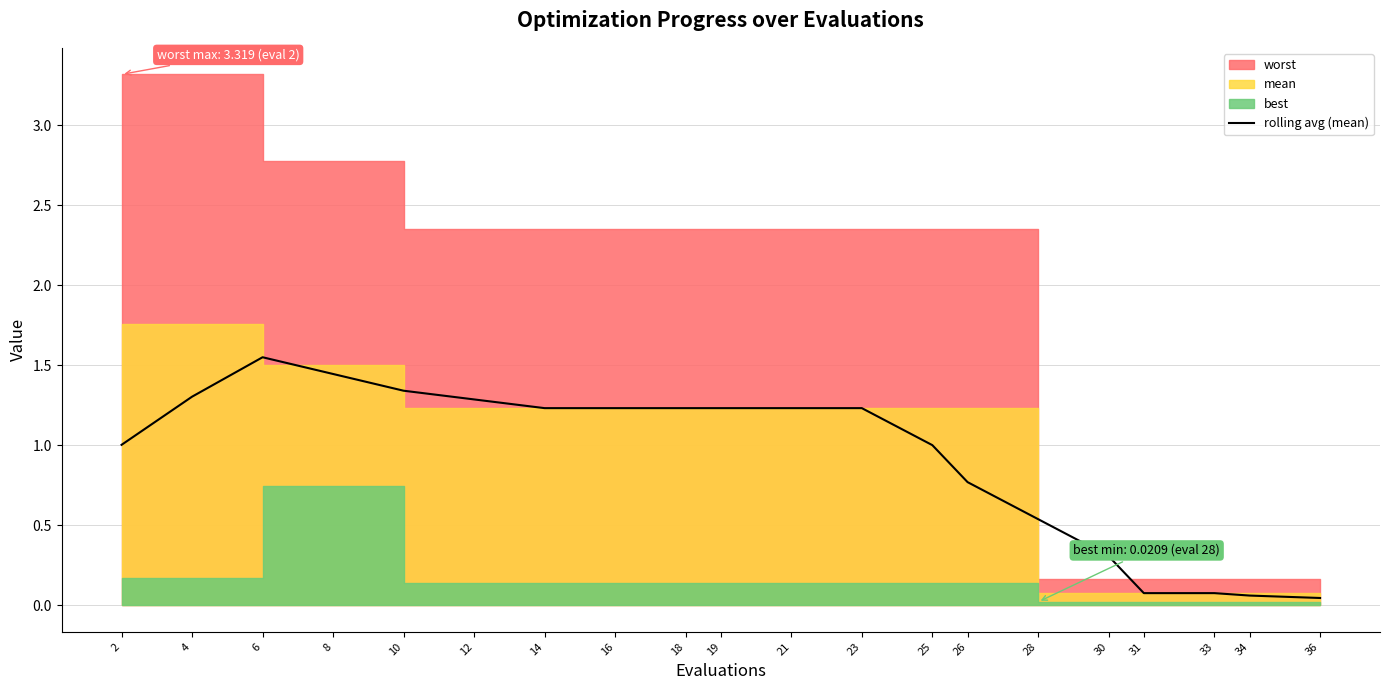

What is the value of the 5th point from the left?

1.3